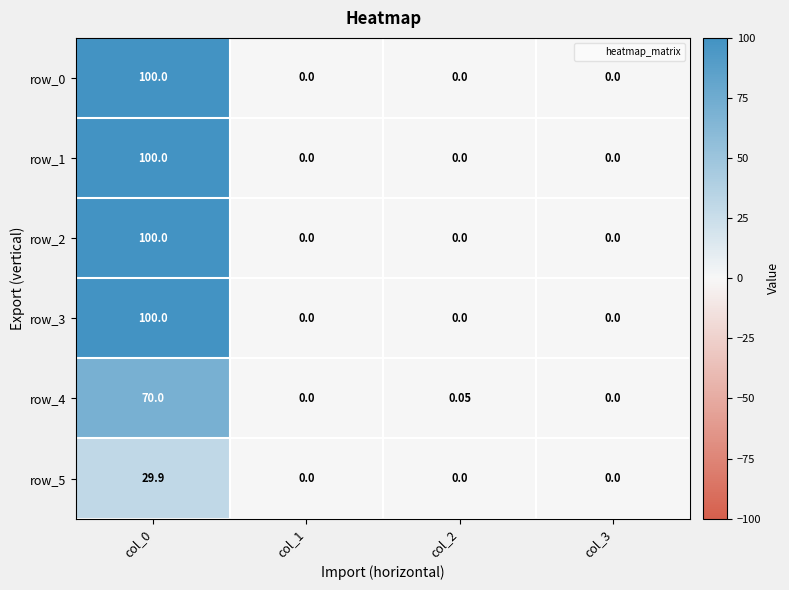

What is the difference between the maximum and minimum values in the row_0 series?

100.0